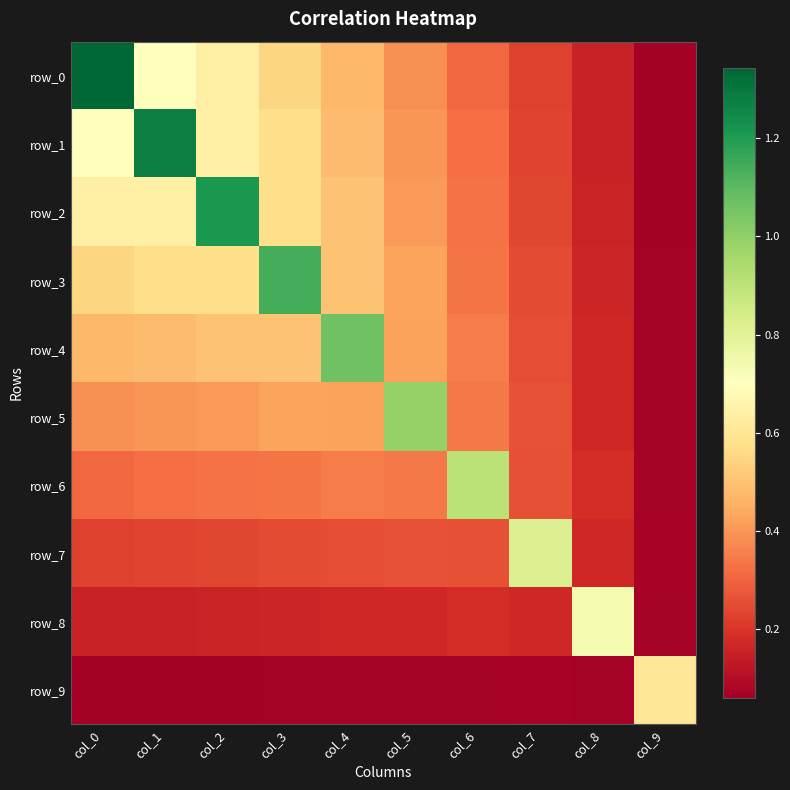

At how many categories does at least one series exceed 0?

10